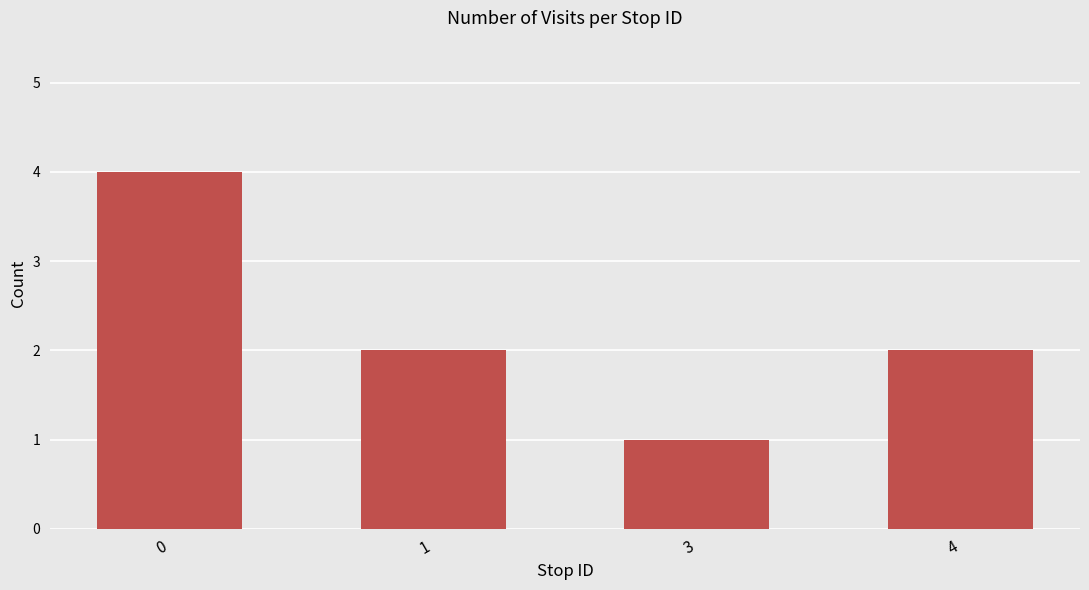

How many values are between 2 and 4?

3